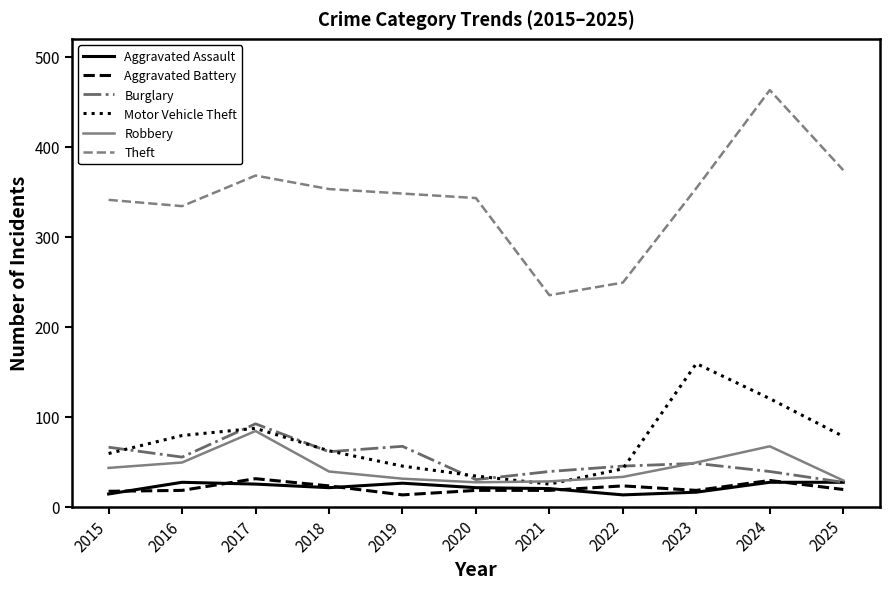

True or false: Theft and Burglary intersect in this chart.

False